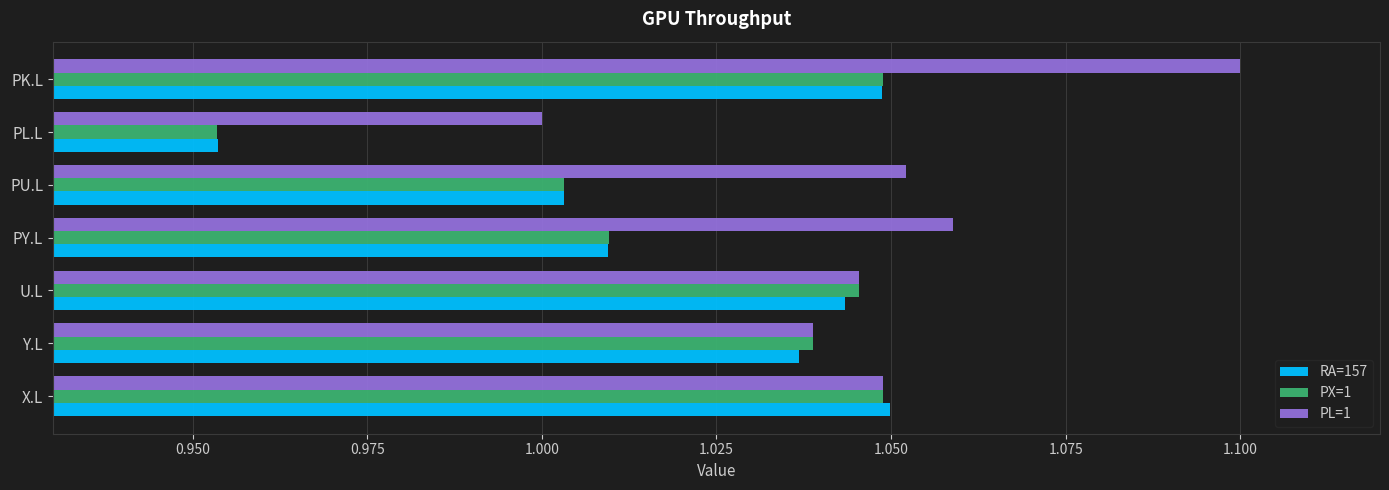

Which category has the lowest value across all series?

PL.L